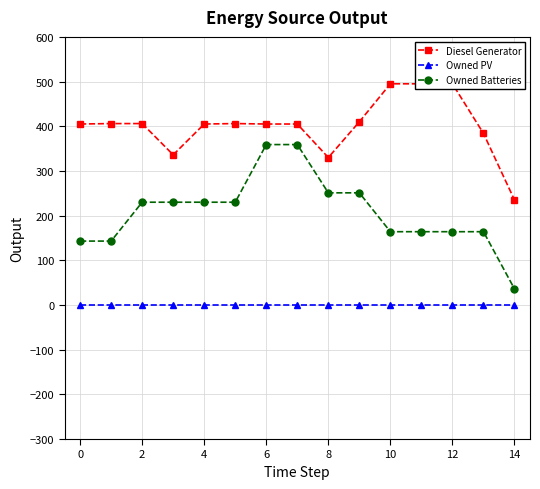

How many lines are shown in the chart?

3